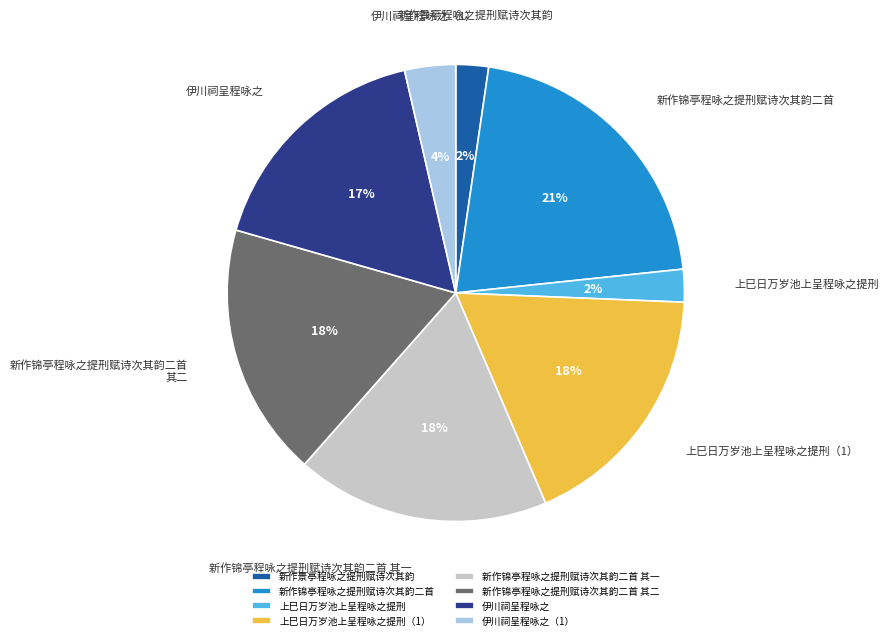

To the nearest percent, what is the difference between the largest and smallest slice percentages?

19%